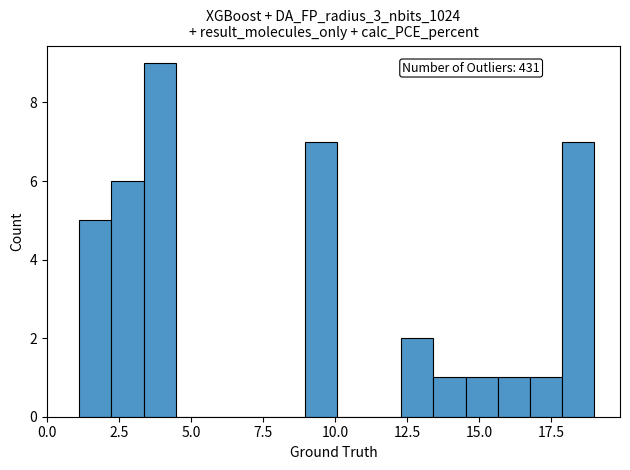

Around what value on the x-axis is the tallest bar? Give the approximate position of its centre, as read against the axis.

4.0